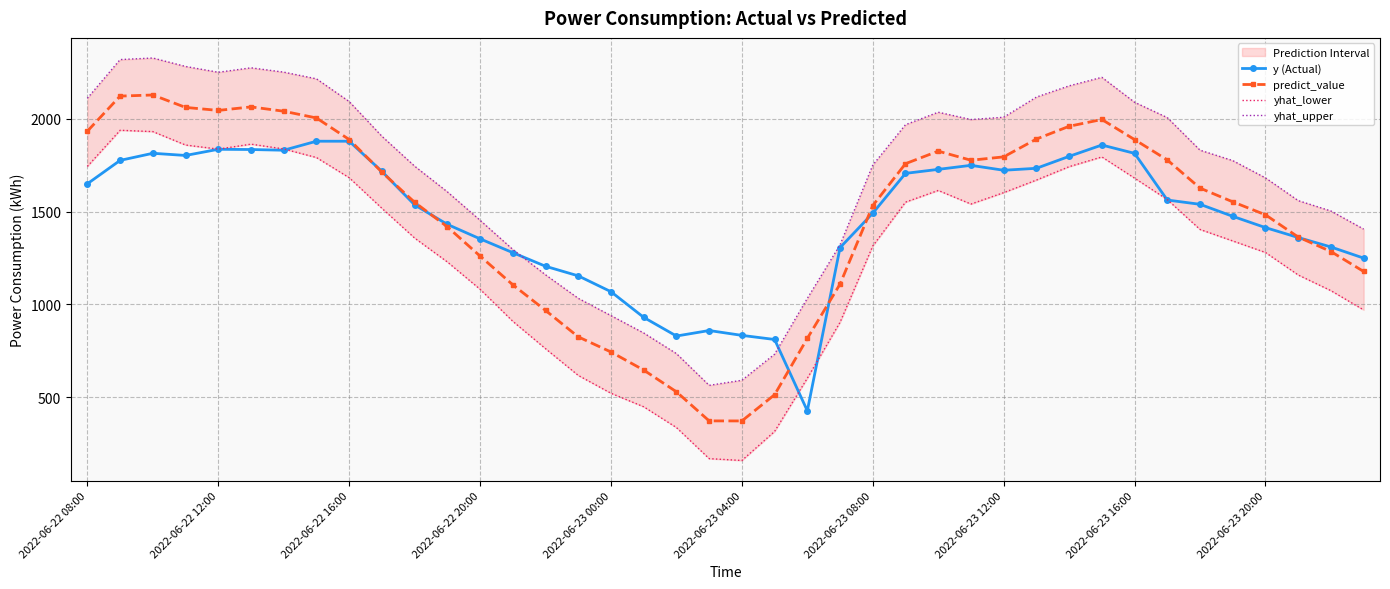

The yhat_upper series shows 280.3 at 19. True or false?

False